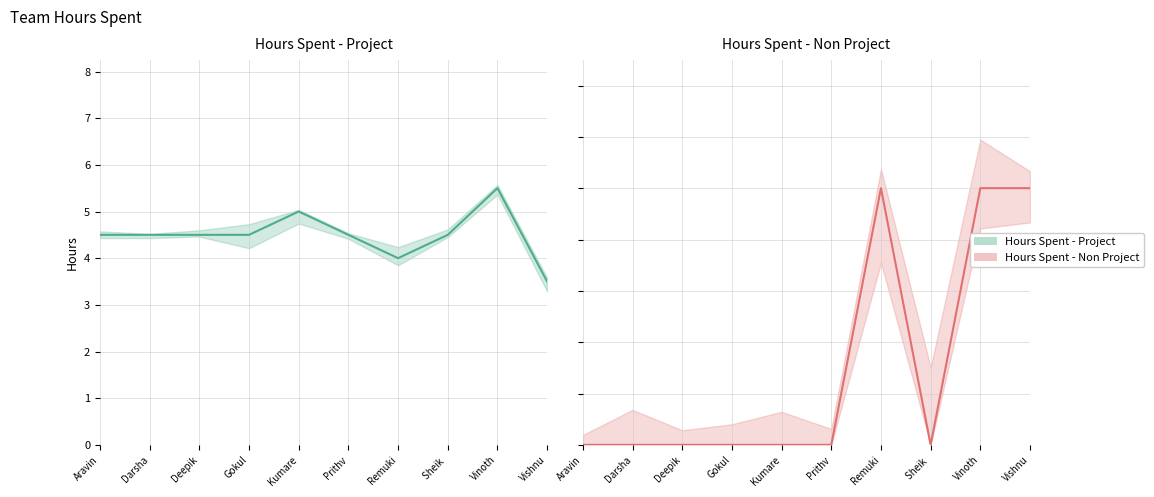

Reading left to right, extract all data points from this chart.

Hours Spent - Project (mean): Aravin=4.5	Darsha=4.5	Deepik=4.5	Gokul=4.5	Kumare=5.0	Prithv=4.5	Remuki=4.0	Sheik =4.5	Vinoth=5.5	Vishnu=3.5
Hours Spent - Non Project (mean): Aravin=0.0	Darsha=0.0	Deepik=0.0	Gokul=0.0	Kumare=0.0	Prithv=0.0	Remuki=1.0	Sheik =0.0	Vinoth=1.0	Vishnu=1.0